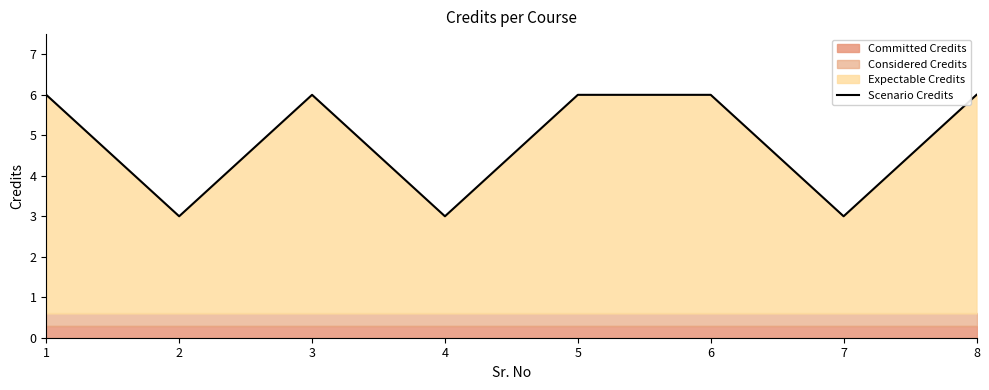

List the labels in order of value, smallest first.

2, 4, 7, 1, 3, 5, 6, 8